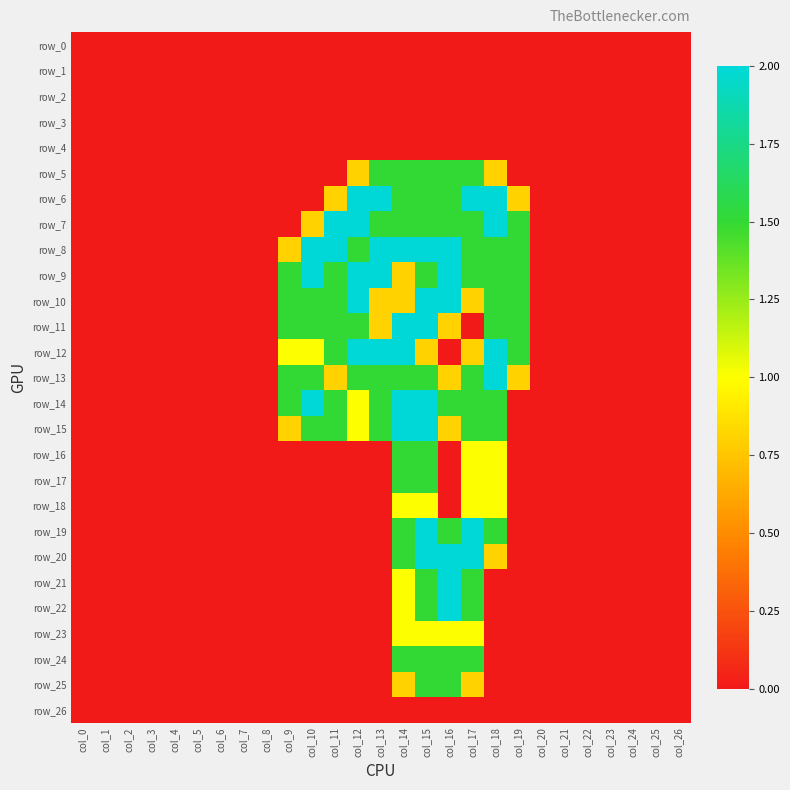

True or false: row_15 has a value of 1.3 at col_24.

False